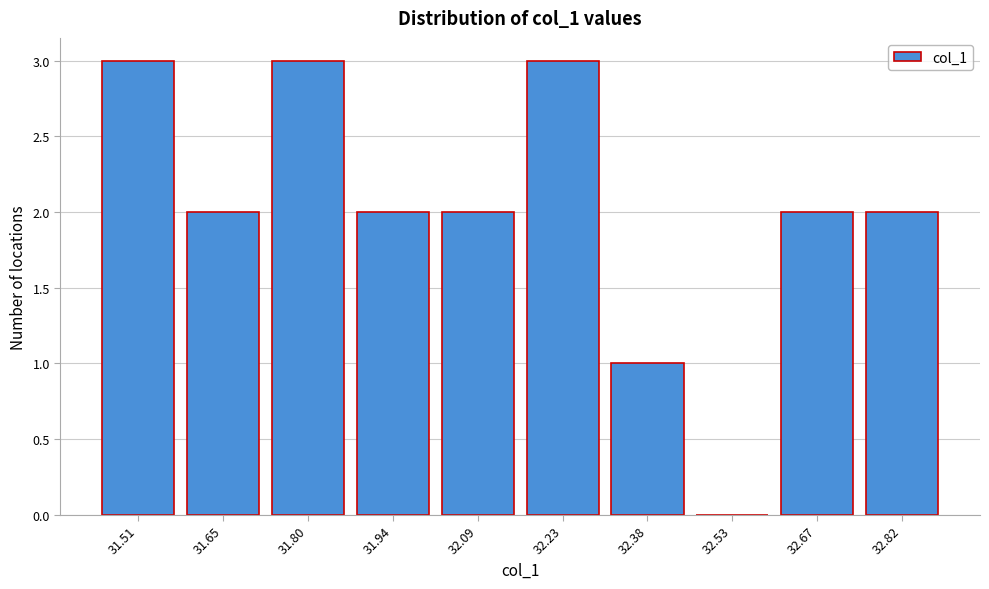

Reading right to left, transcribe all the data shown in this chart.

32.82=2	32.67=2	32.53=0	32.38=1	32.23=3	32.09=2	31.94=2	31.80=3	31.65=2	31.51=3